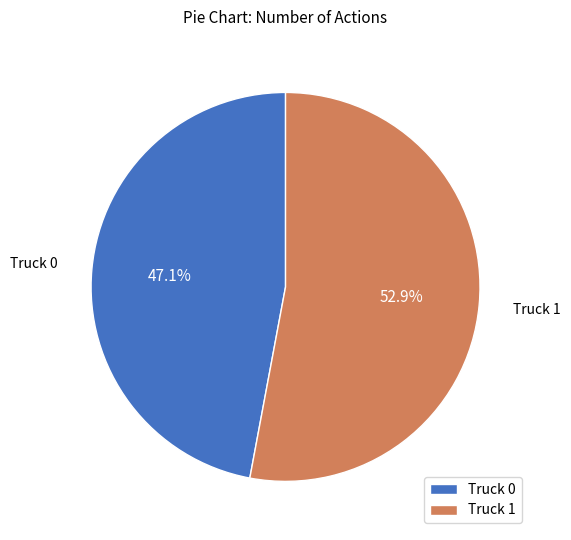

True or false: Truck 0 accounts for 47% of the total.

True